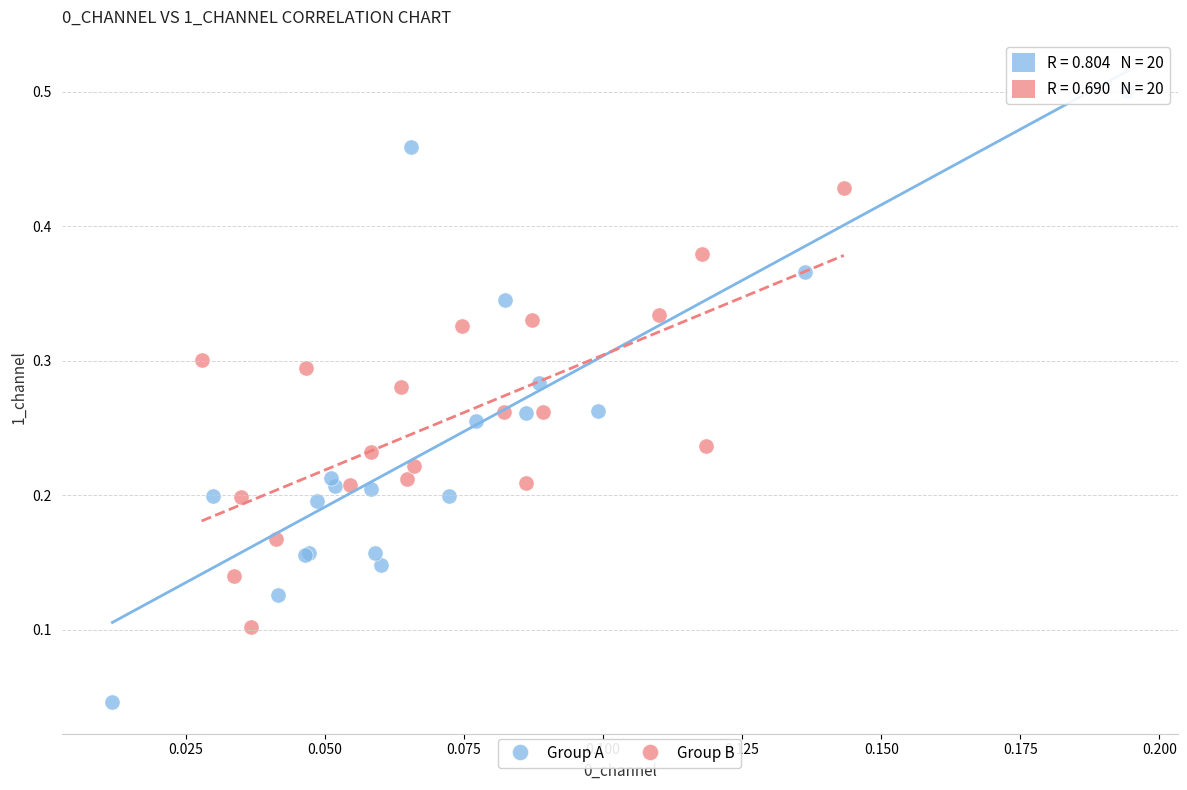

Which series reaches the maximum Y coordinate?

Group A